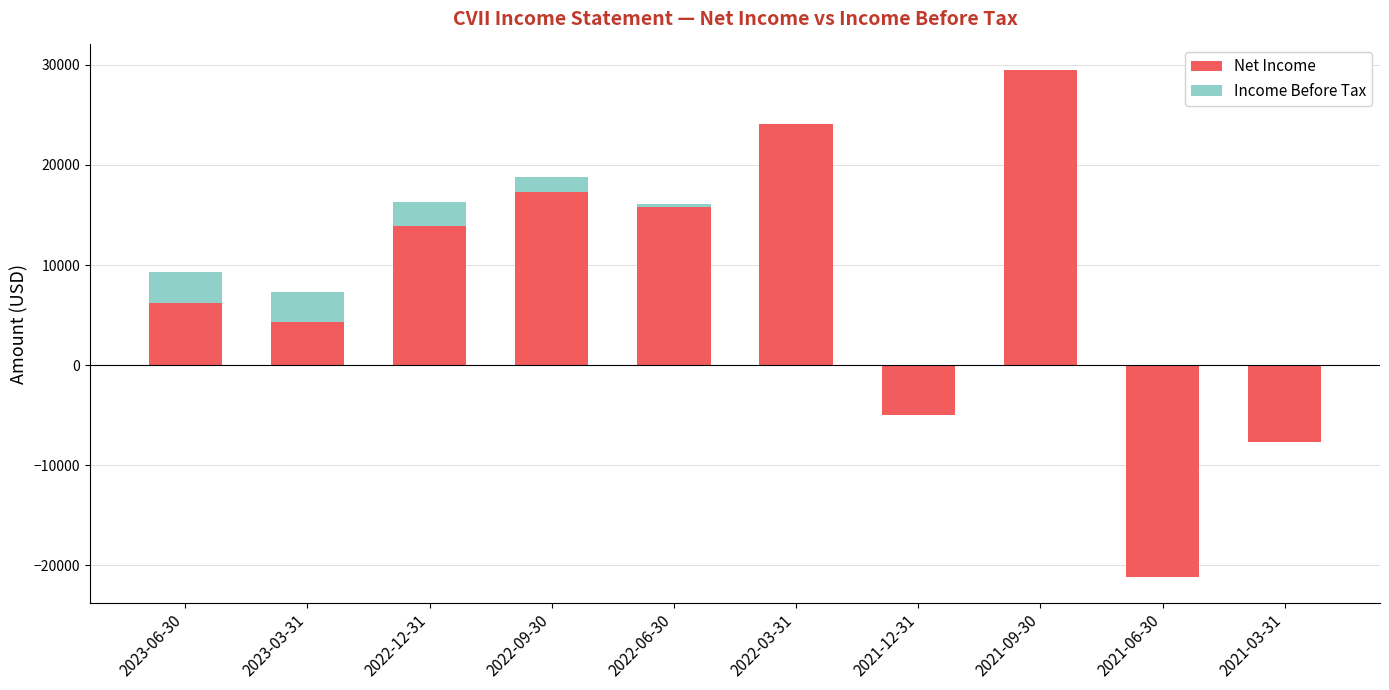

How many data points in Net Income are above 13900?

4